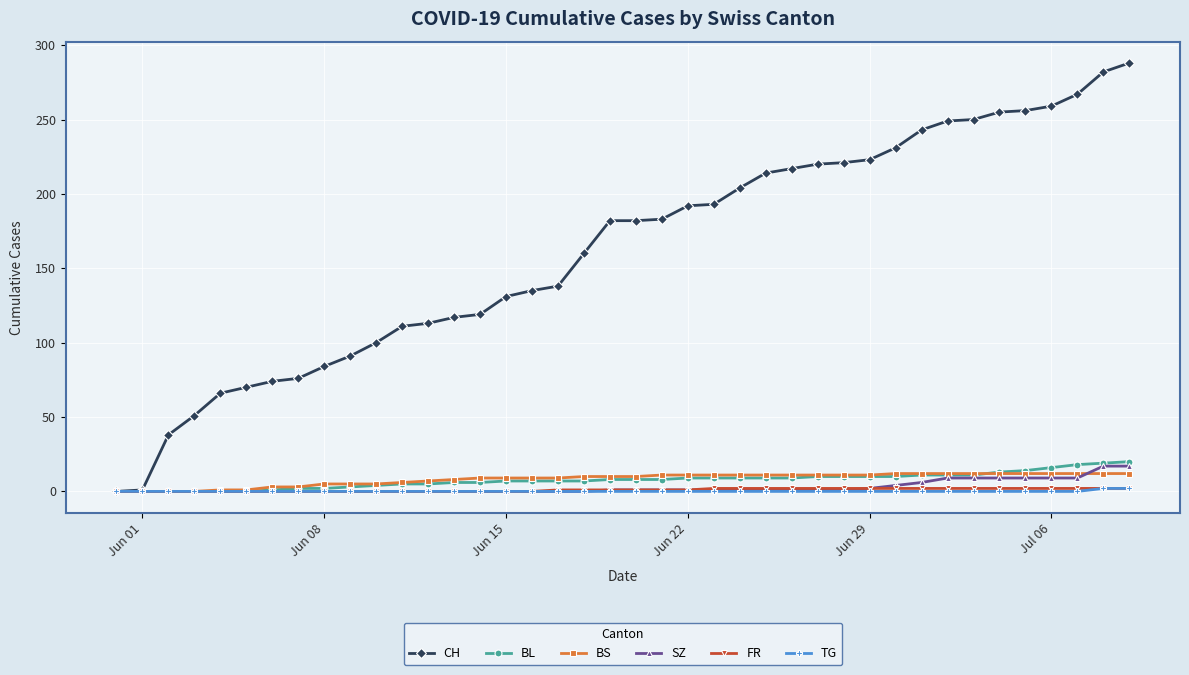

Count the number of data series in this chart.

6